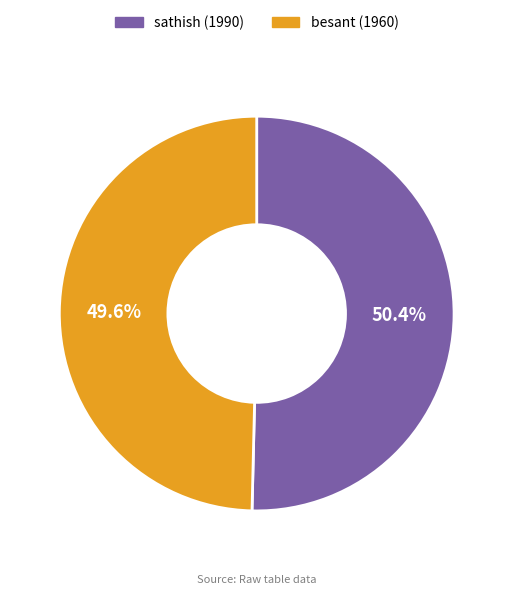

Which category has the biggest portion of the pie?

sathish